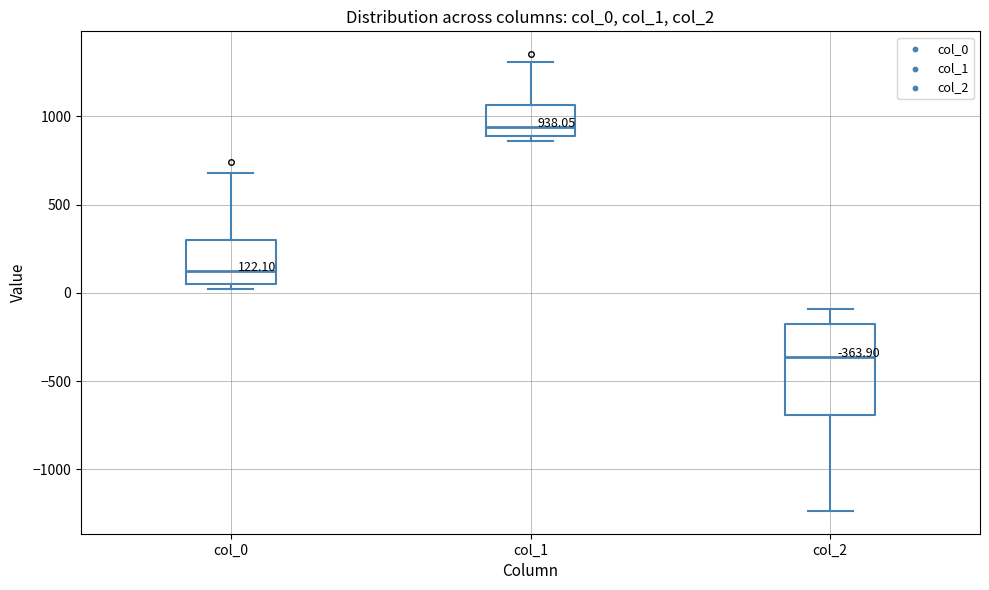

Which box is the tallest, from its lower edge to its upper edge?

col_2